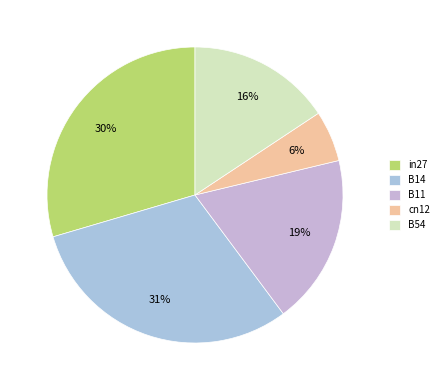

What percentage is the B54 slice, to the nearest percent?

16%